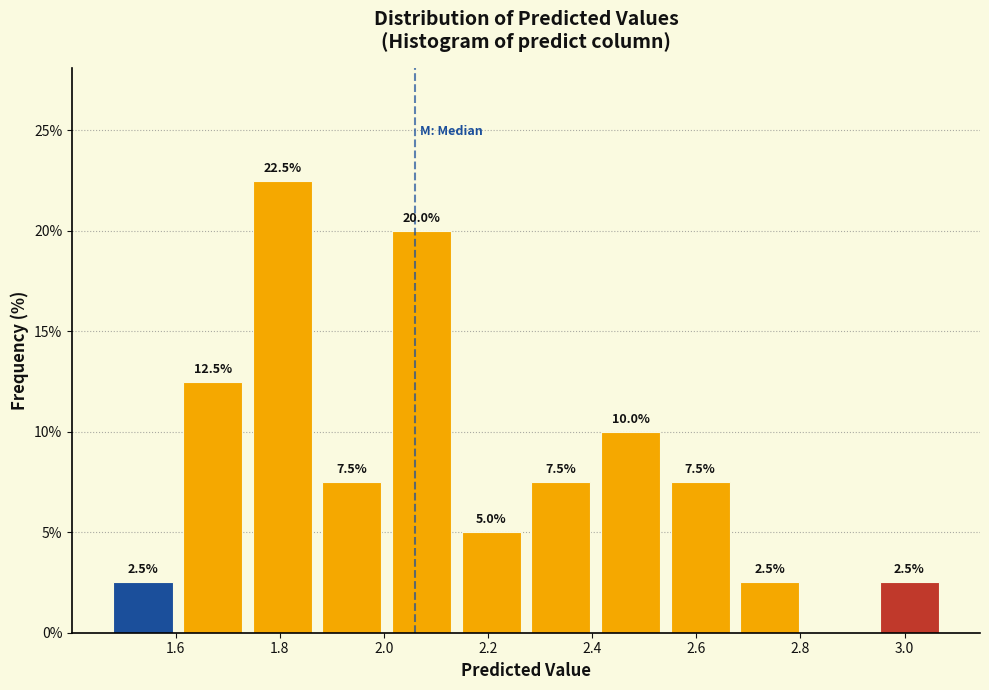

Which range on the x-axis has the tallest bar?

1.74 to 1.88